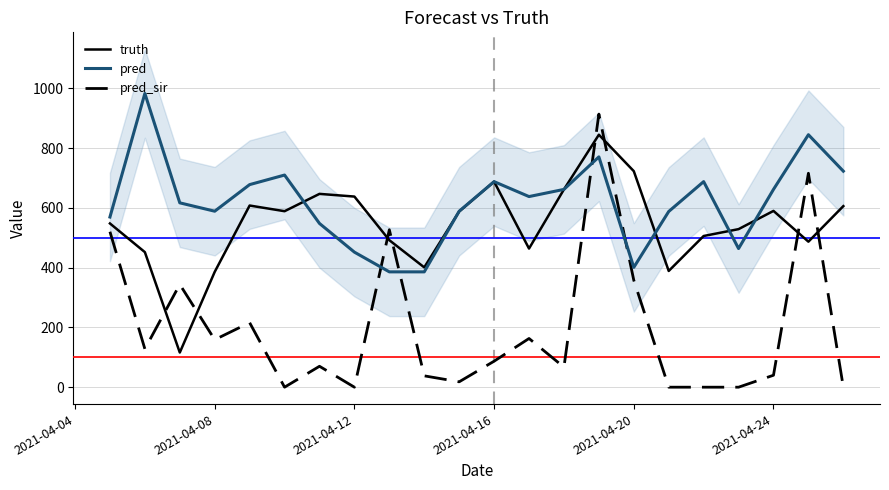

Which series ends up on top after the final intersection of pred and pred_sir?

pred